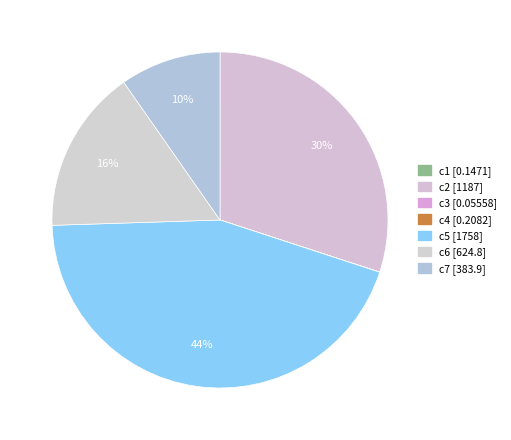

Do c5 and c6 together represent more than half of the pie?

Yes